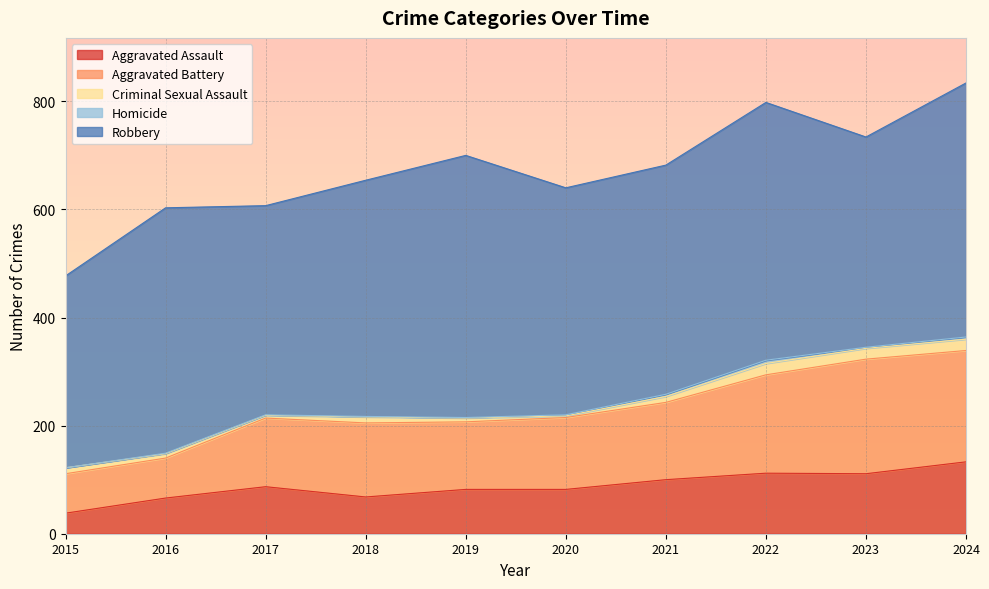

Which has a higher value, 2024 or 2023?

2024